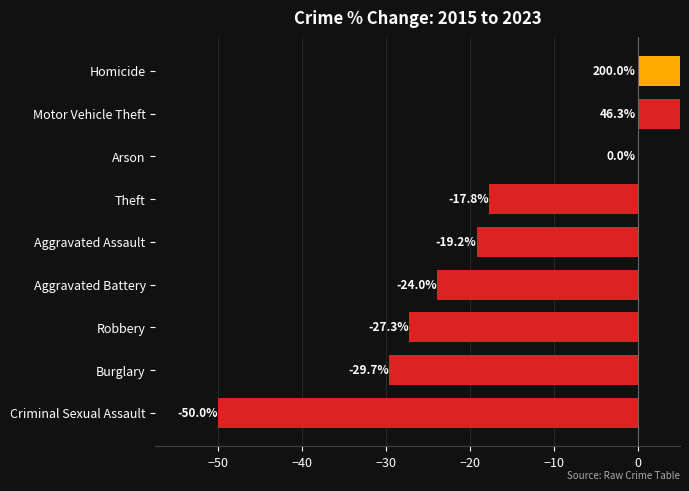

What is the smallest value displayed?

-50.0